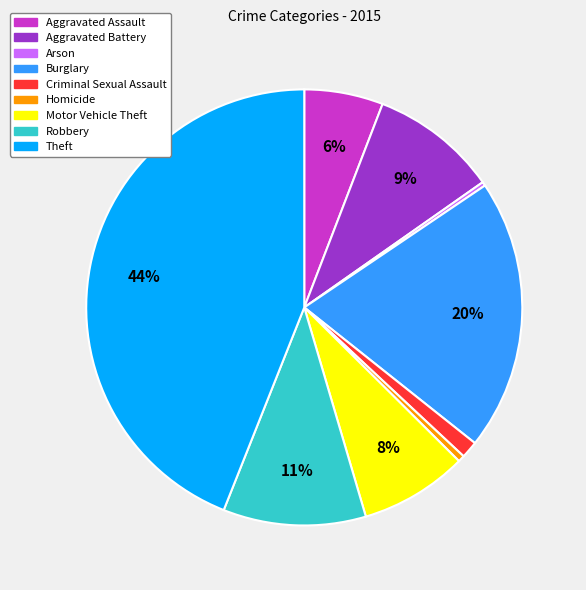

Is Arson the majority of the pie?

No